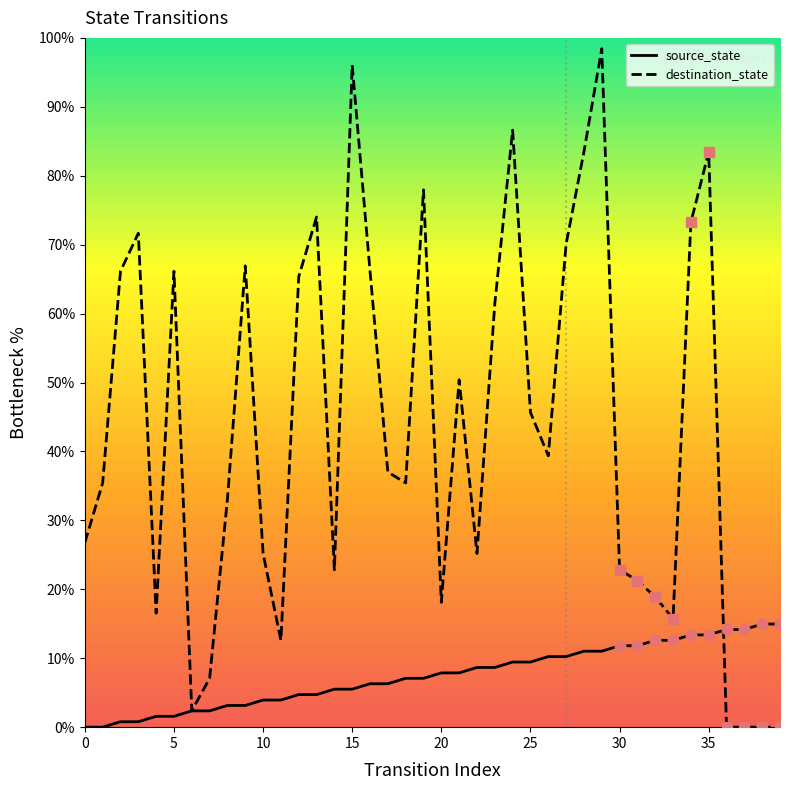

Which series has the largest total across all categories?

destination_state